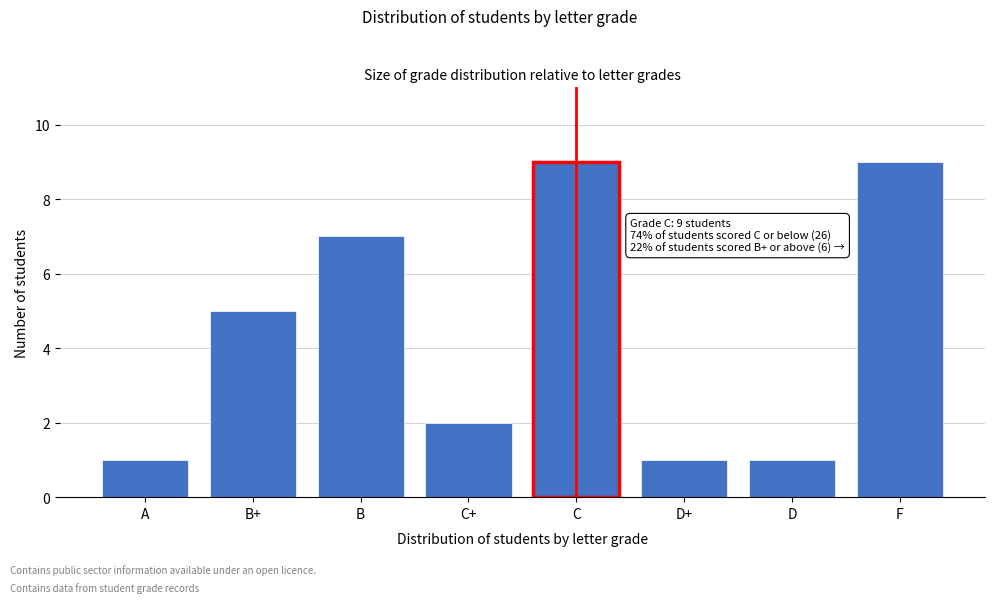

Reading left to right, extract all data points from this chart.

1	5	7	2	9	1	1	9